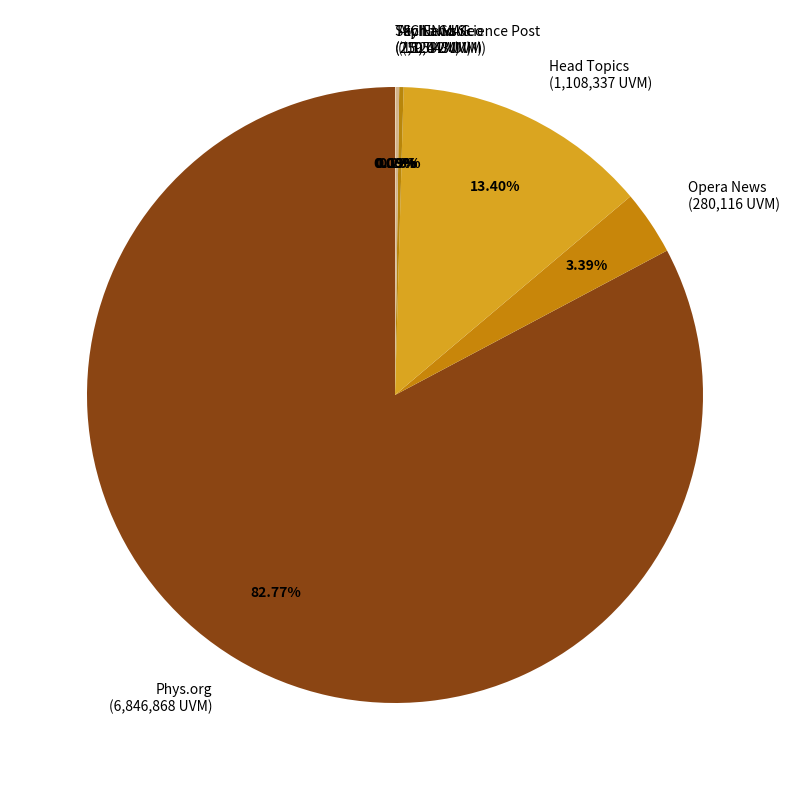

To the nearest percent, what is the average slice percentage?

14%